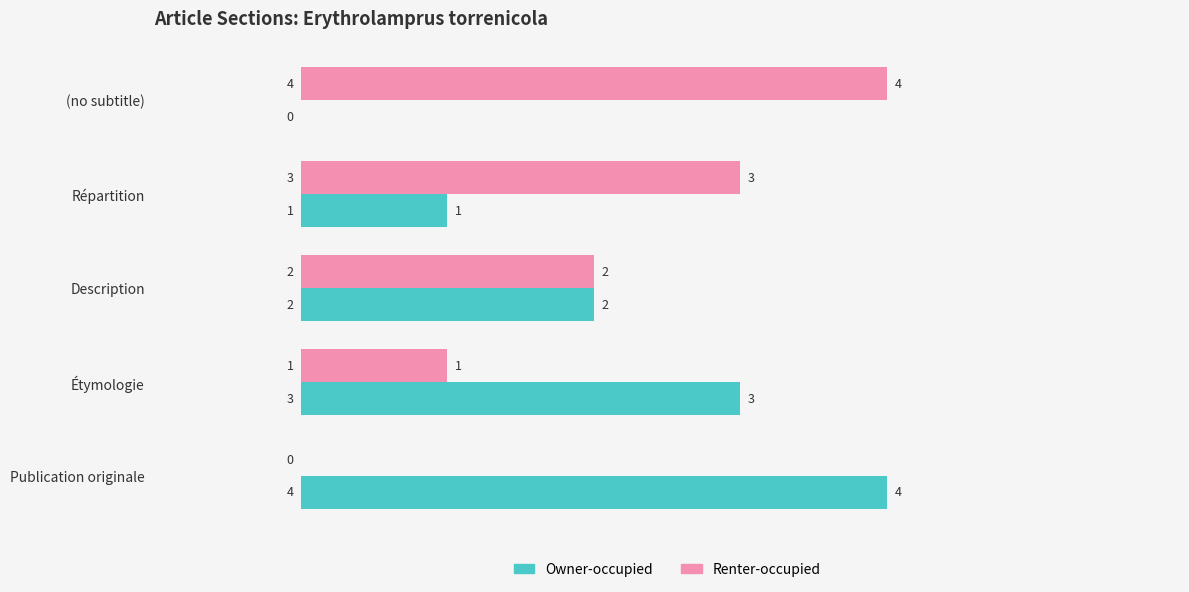

The Renter-occupied series shows 2 at Description. True or false?

True